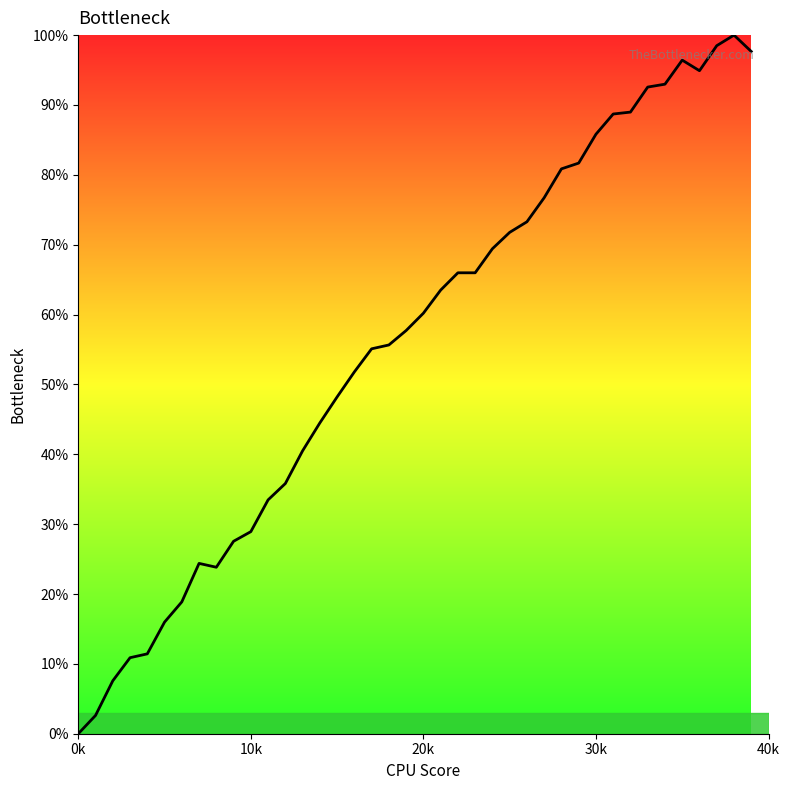

What is the sum of all values?

2240.6